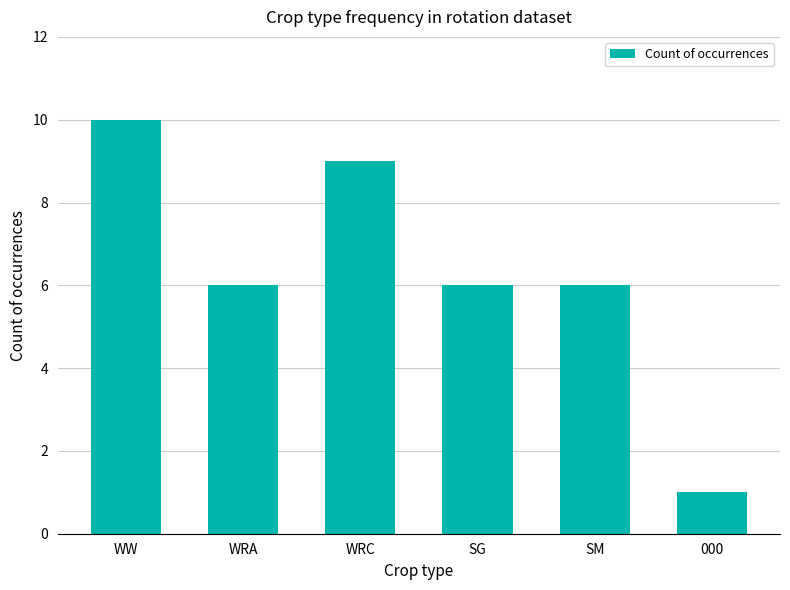

Reading right to left, what are all the values shown in this chart?

000=1	SM=6	SG=6	WRC=9	WRA=6	WW=10